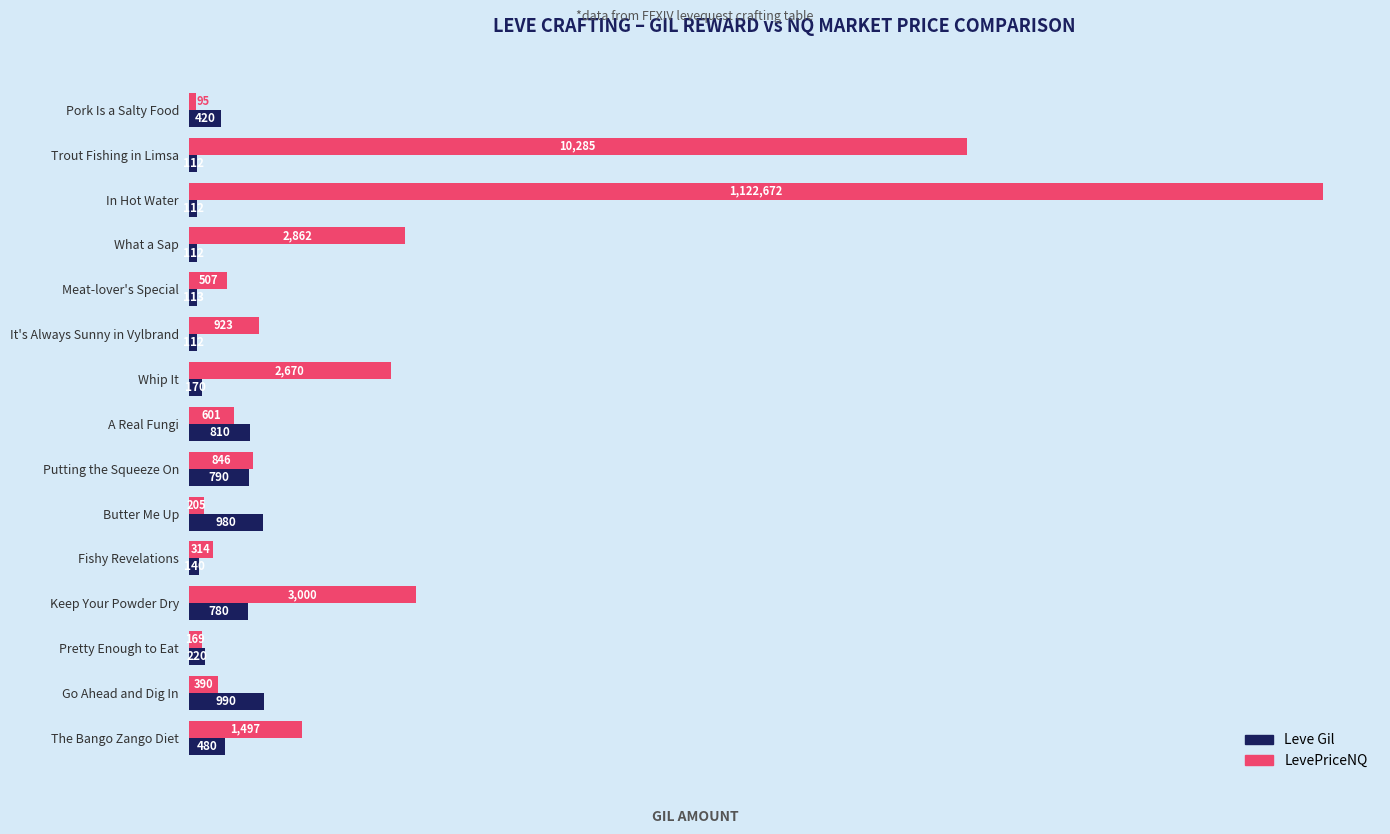

How many series are shown in this chart?

2